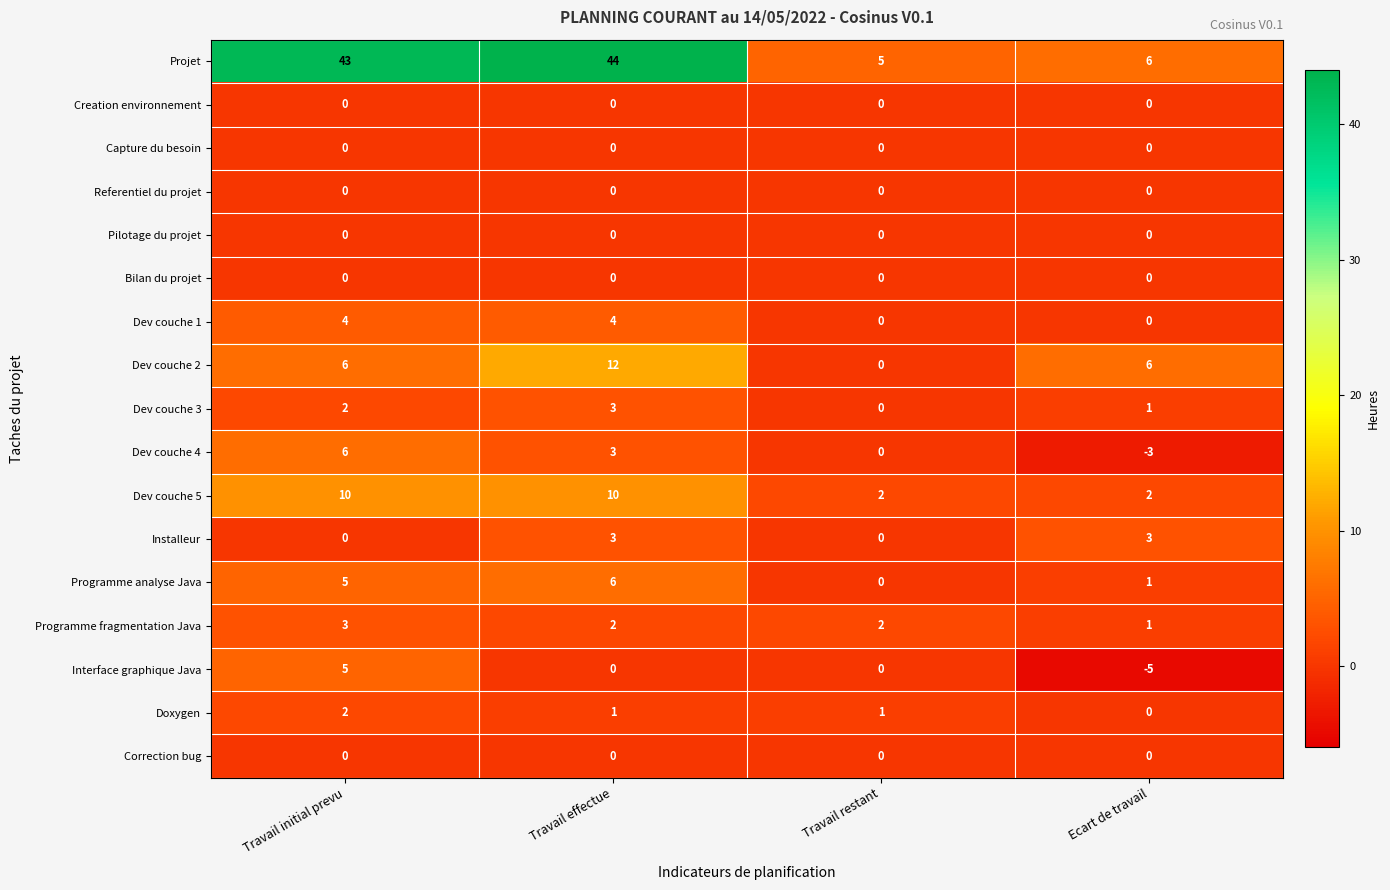

At how many categories does at least one series exceed 3?

4